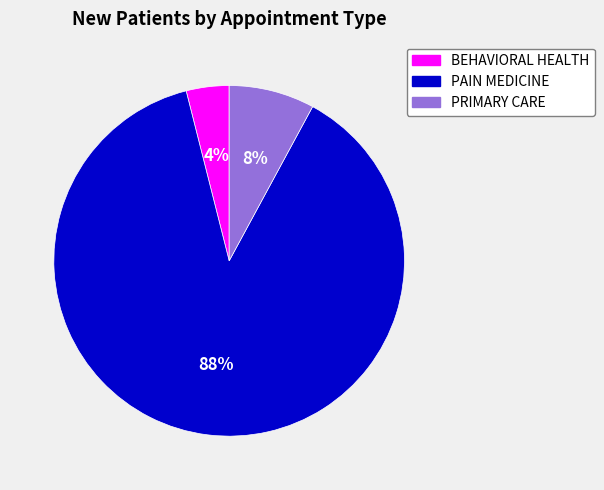

To the nearest percent, what portion does PRIMARY CARE represent?

8%